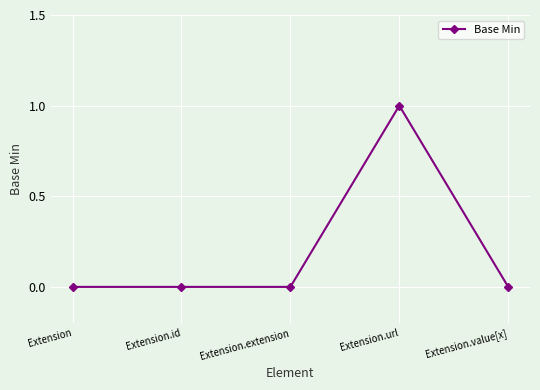

What is the change in value from Extension.id to Extension.url?

+1